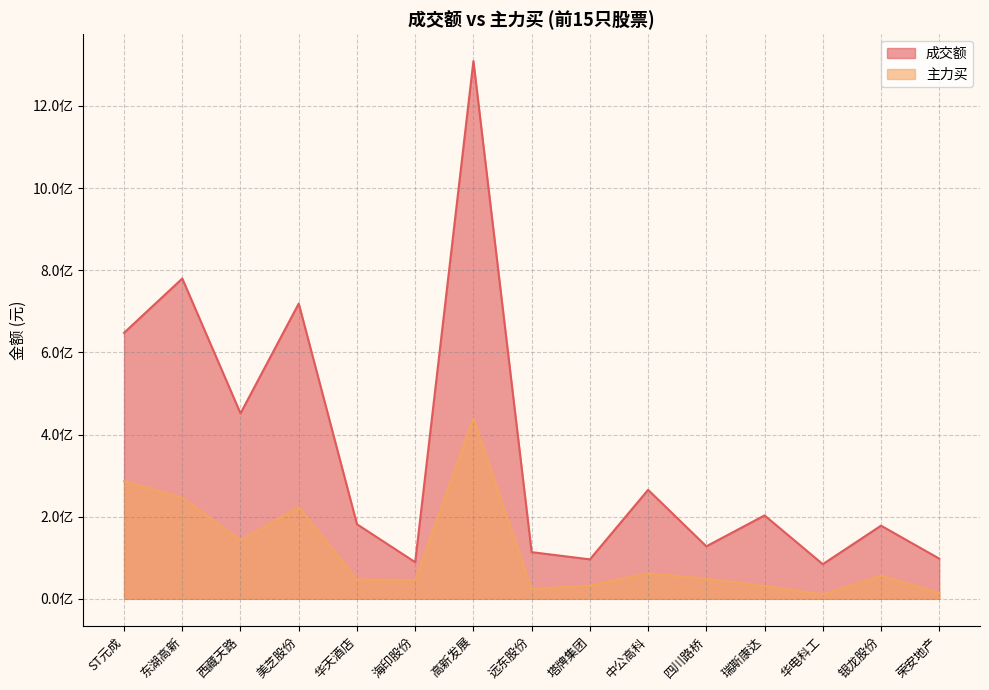

Reading right to left, list all the values displayed in this chart.

成交额: 97935298	178154512	84356145	203117178	127895368	265365149	96101313	113701589	1309339273	89238696	181649887	718965086	451596244	779848186	647676962
主力买: 13986663	56132867	10591347	31414489	48915734	62116476	32580048	23637427	438952867	46026748	46893564	223432811	142395611	245990528	286469326